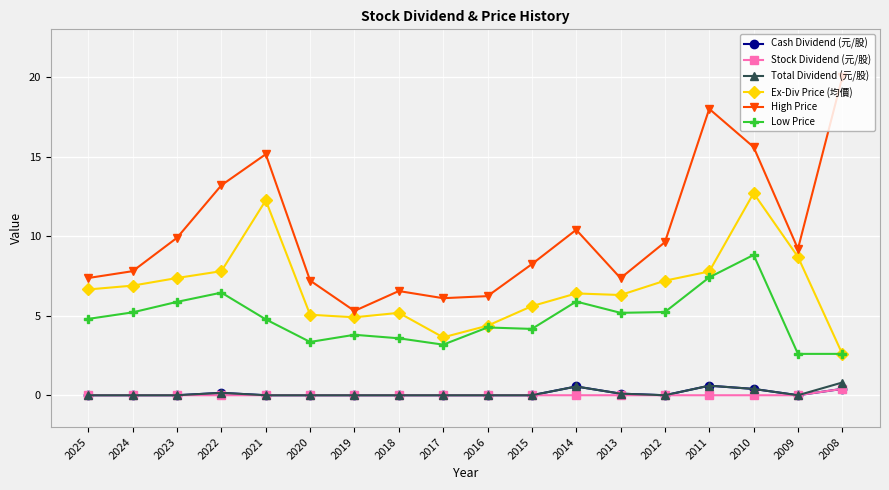

Does the chart have visible grid lines?

Yes